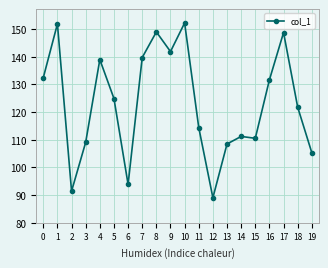

At which label is the value closest to 120?

18